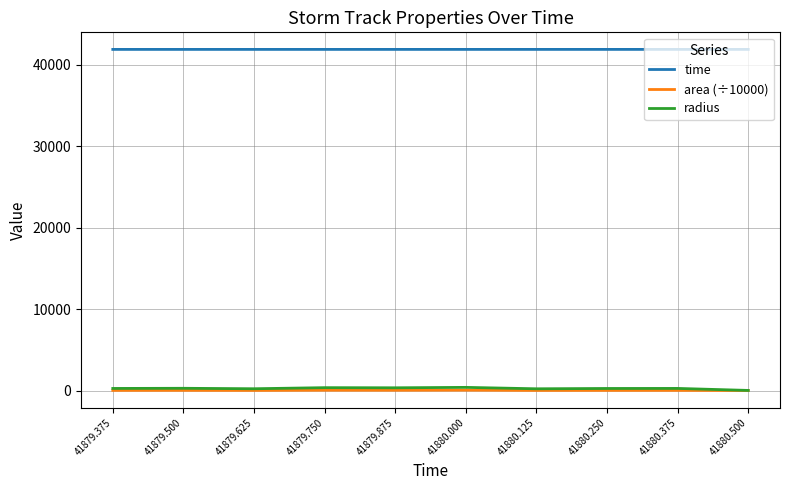

The value of time at 41880.000 is 41880.0. True or false?

True